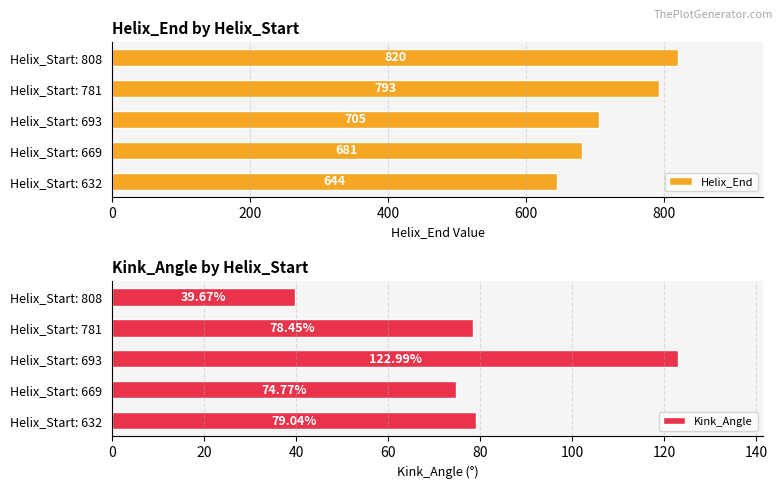

How many series are shown in this chart?

2